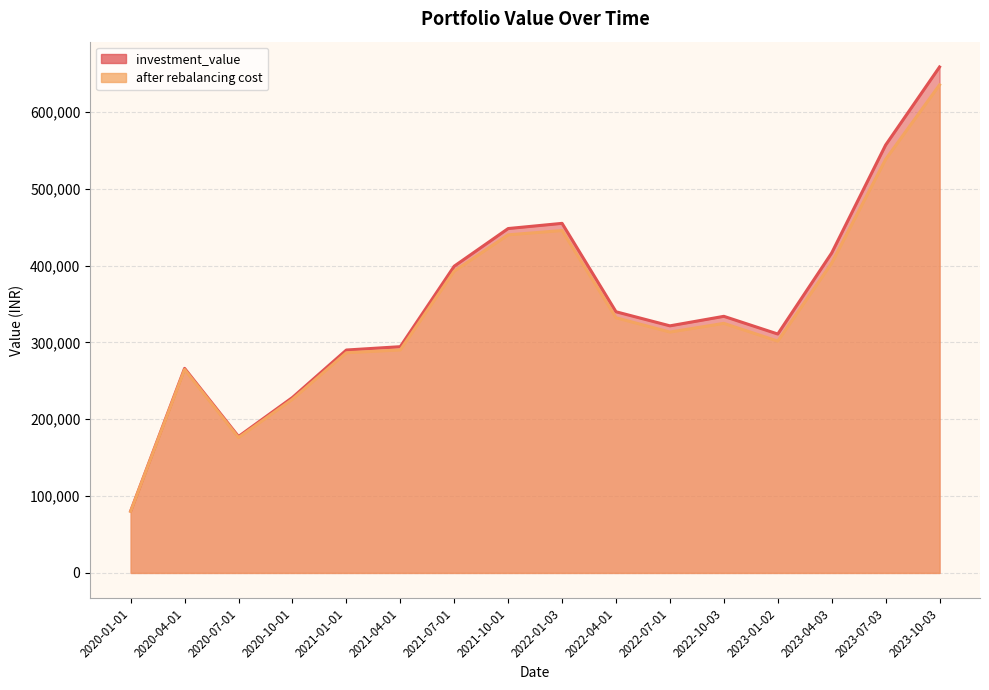

True or false: after rebalancing cost and investment_value intersect in this chart.

False